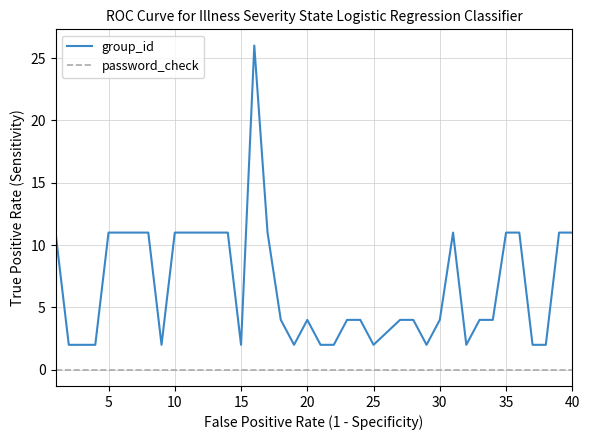

Is this an area chart (filled region under the line)?

No